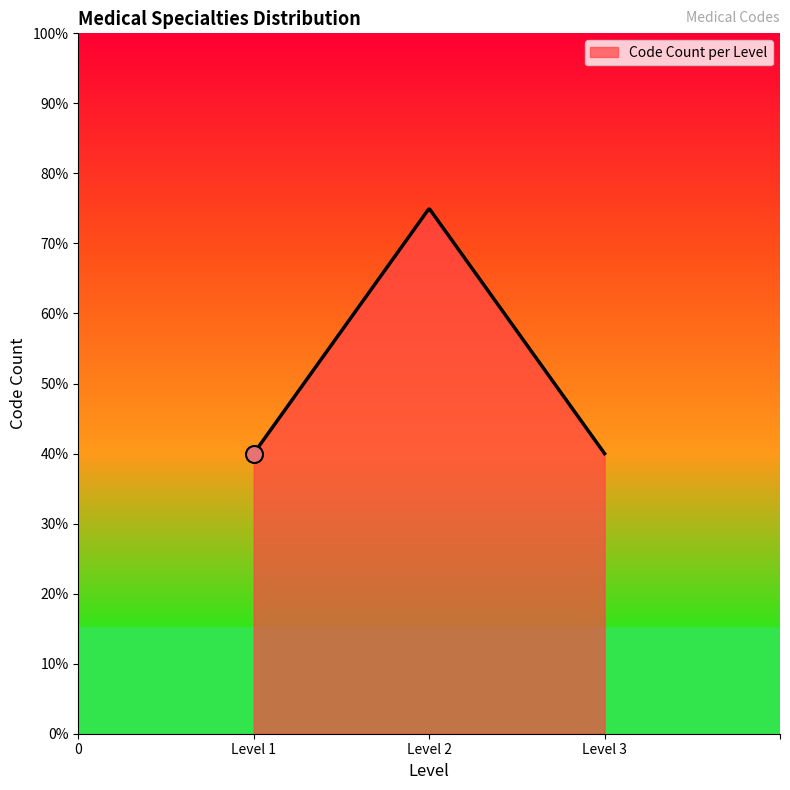

What is the greatest value displayed?

74.9